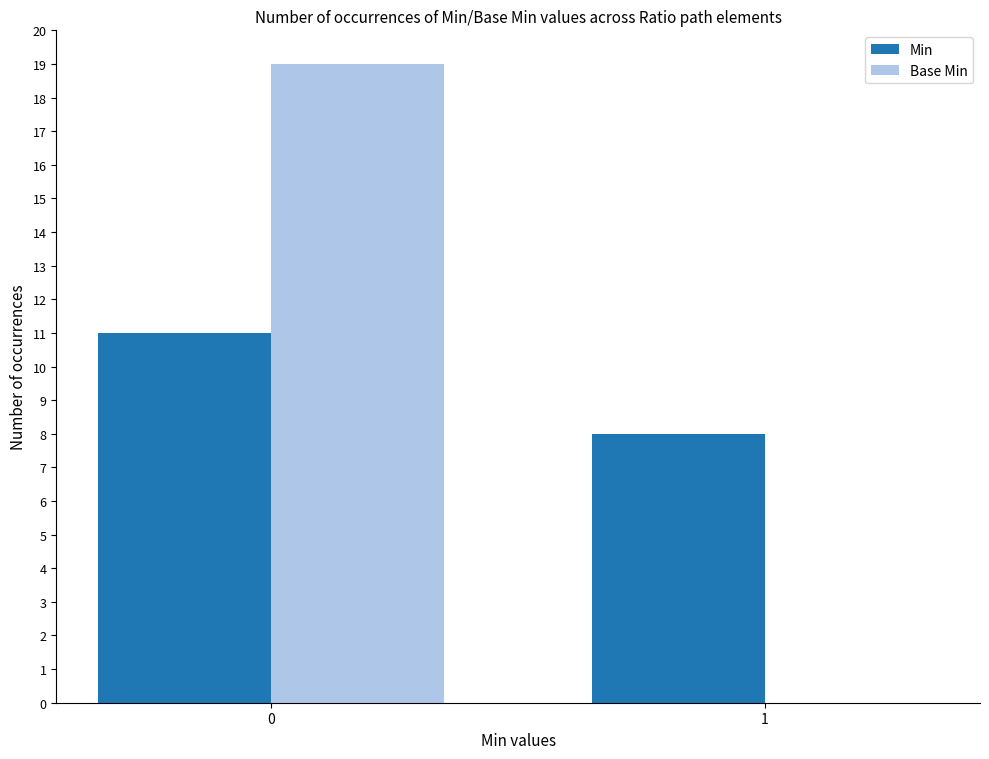

Are the bars horizontal?

No